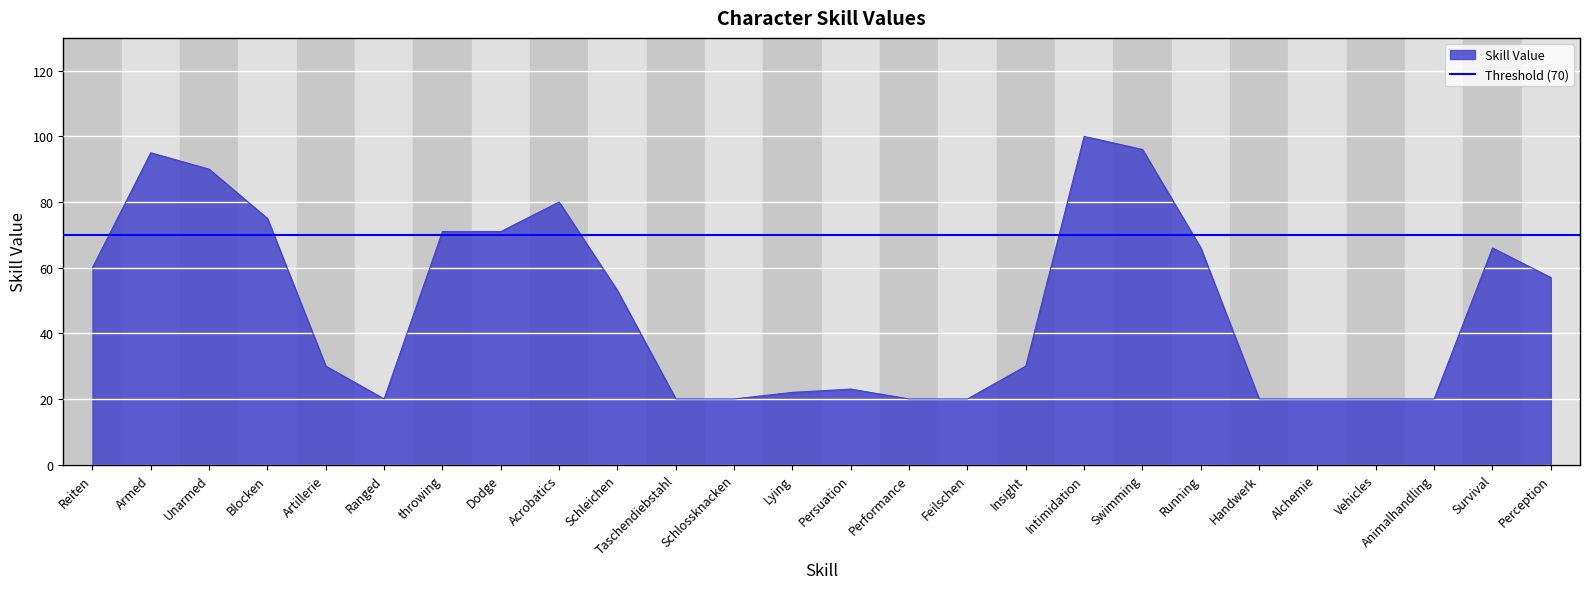

Reading right to left, what are all the values shown in this chart?

Perception=57	Survival=66	Animalhandling=20	Vehicles=20	Alchemie=20	Handwerk=20	Running=66	Swimming=96	Intimidation=100	Insight=30	Feilschen=20	Performance=20	Persuation=23	Lying=22	Schlossknacken=20	Taschendiebstahl=20	Schleichen=53	Acrobatics=80	Dodge=71	throwing=71	Ranged=20	Artillerie=30	Blocken=75	Unarmed=90	Armed=95	Reiten=60